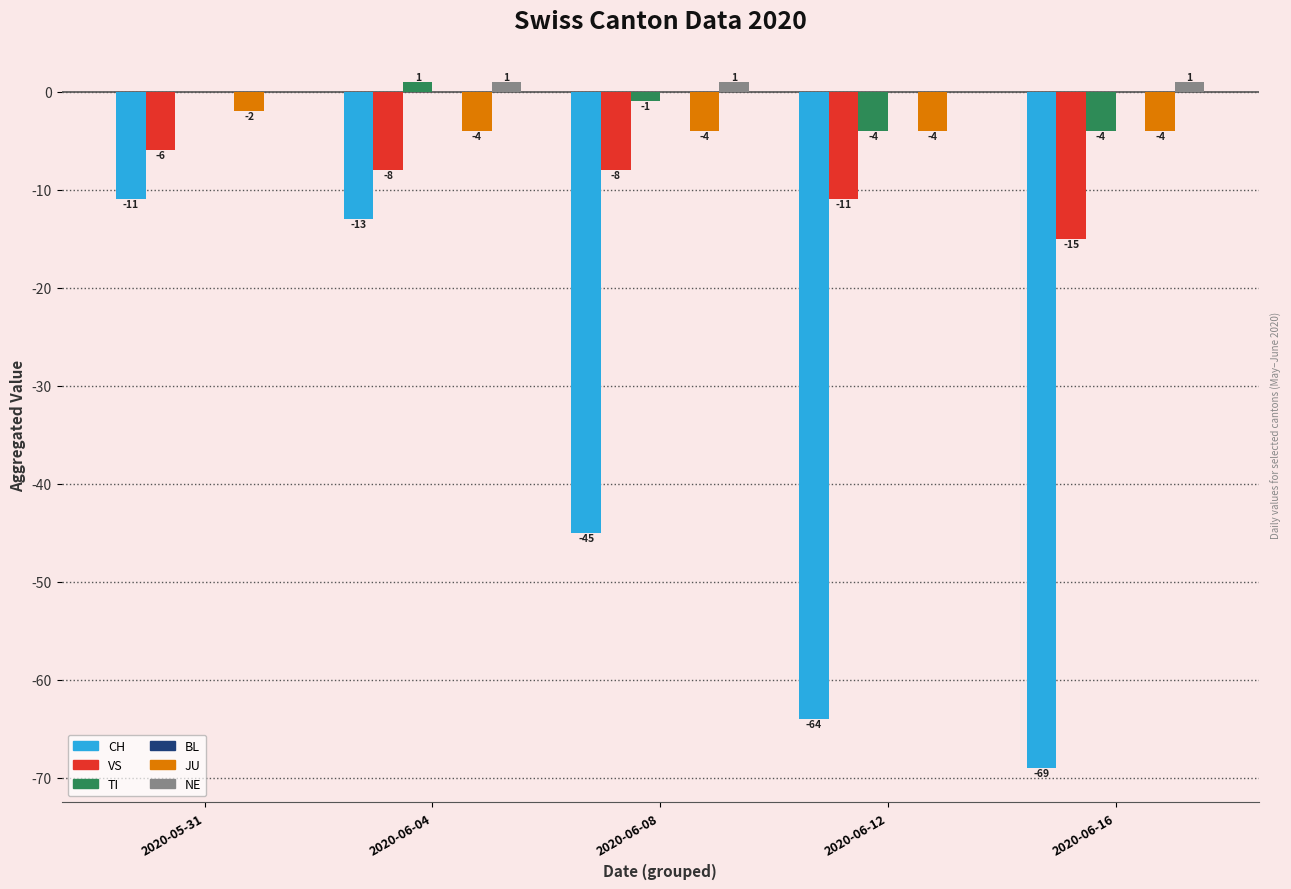

Is it true that TI equals -4 at 2020-06-12?

True